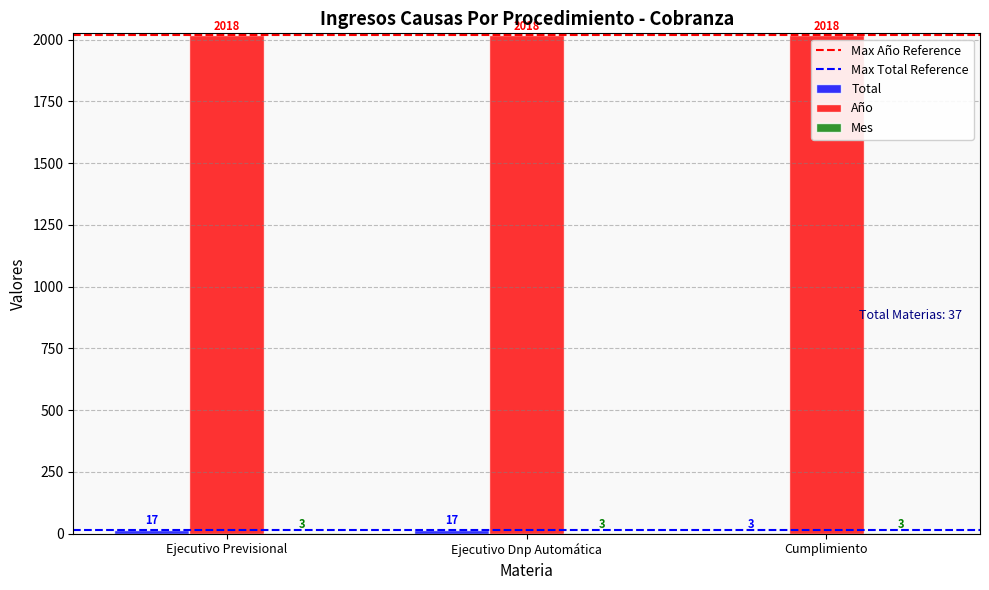

What is the total value across all series at Cumplimiento?

2024